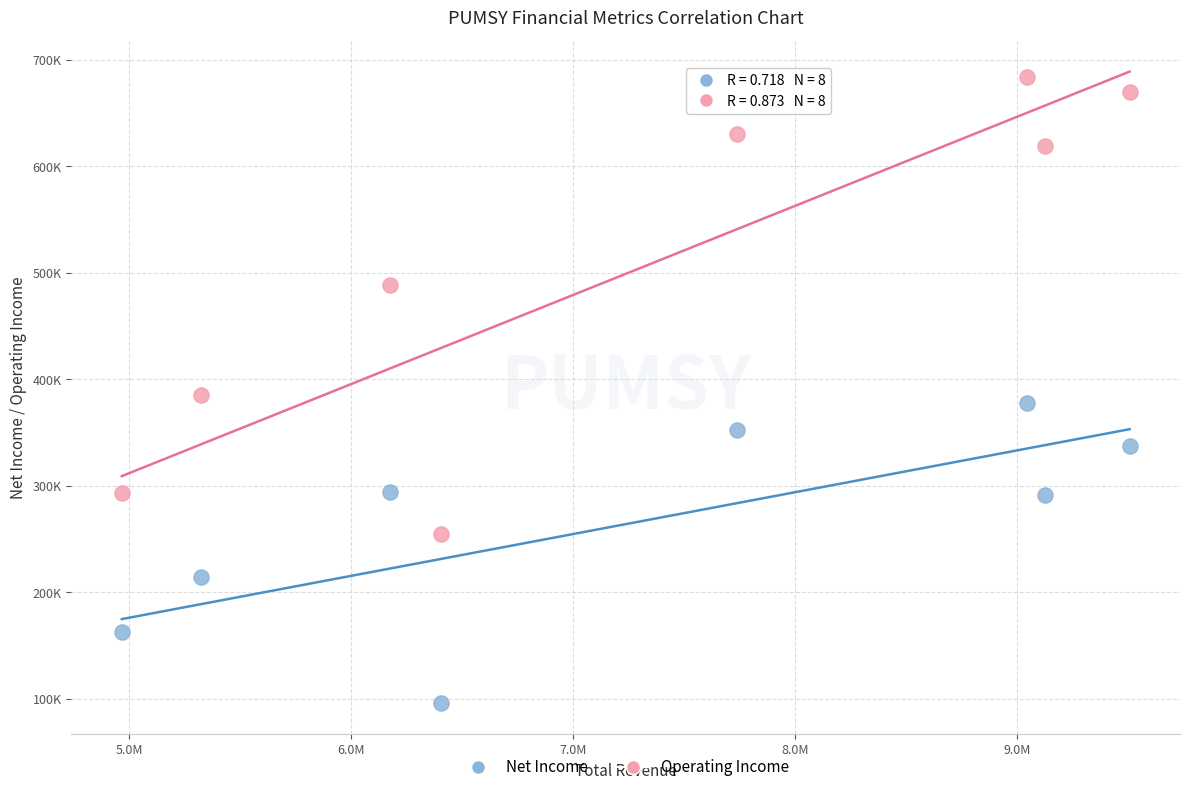

What are all the series names shown in the legend?

Net Income, Operating Income